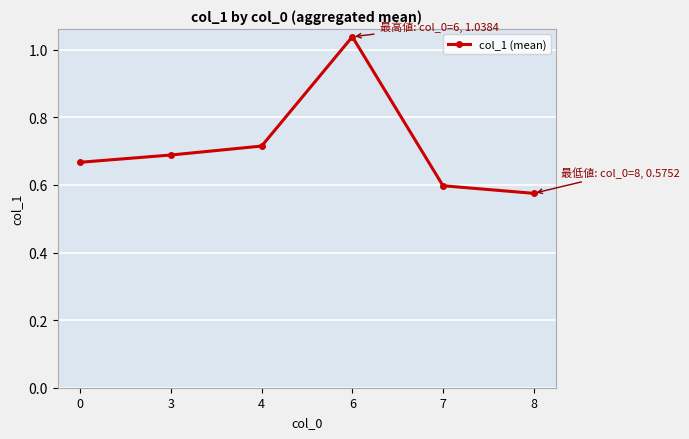

True or false: the data has more than 0 interior local peaks.

True